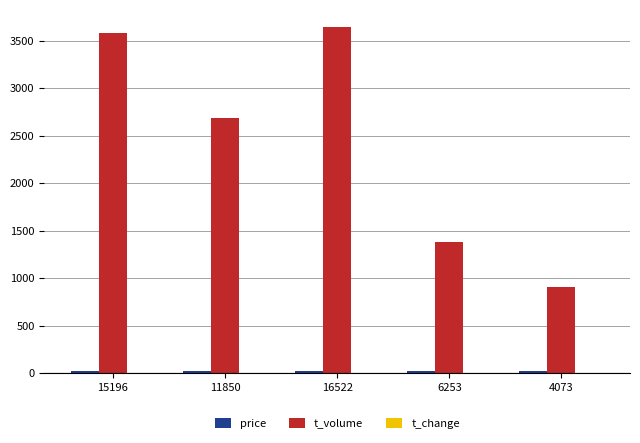

True or false: t_volume has a value of 2387.8 at 6253.

False